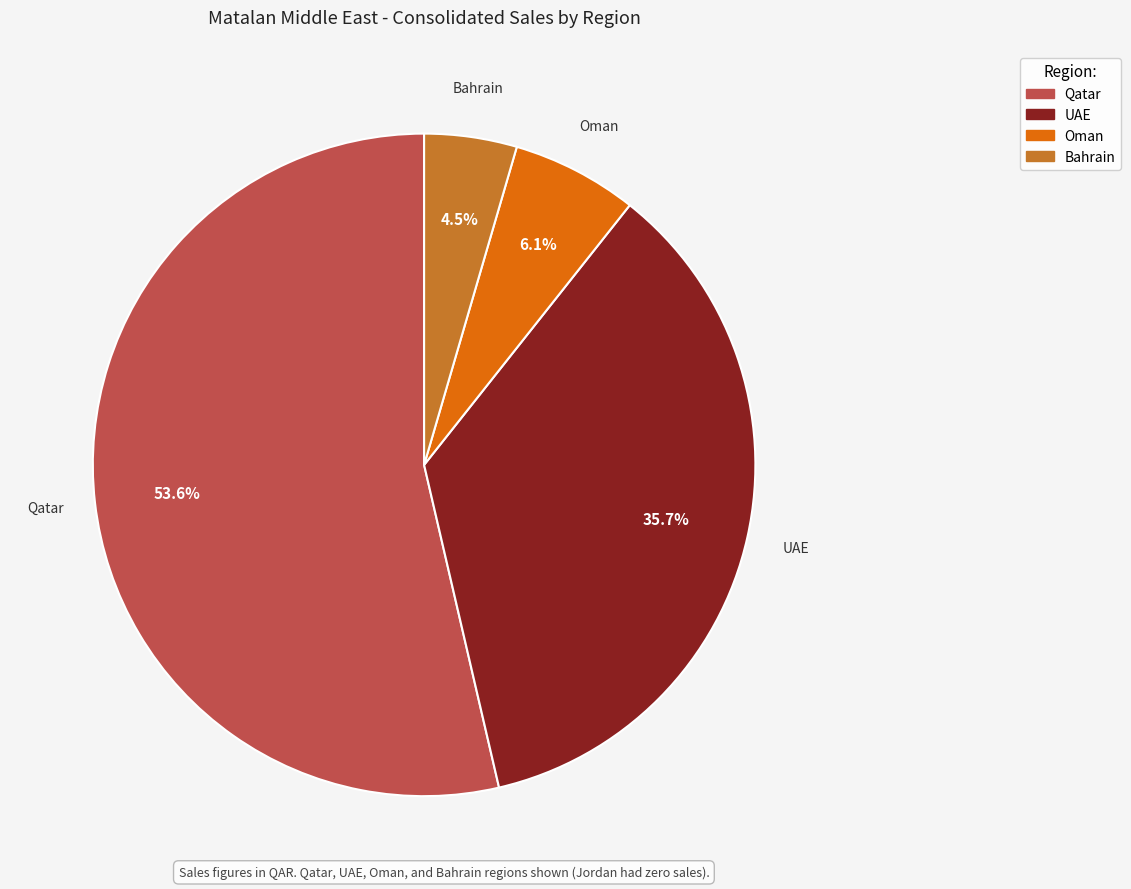

Is there any slice that represents more than half of the pie?

Yes